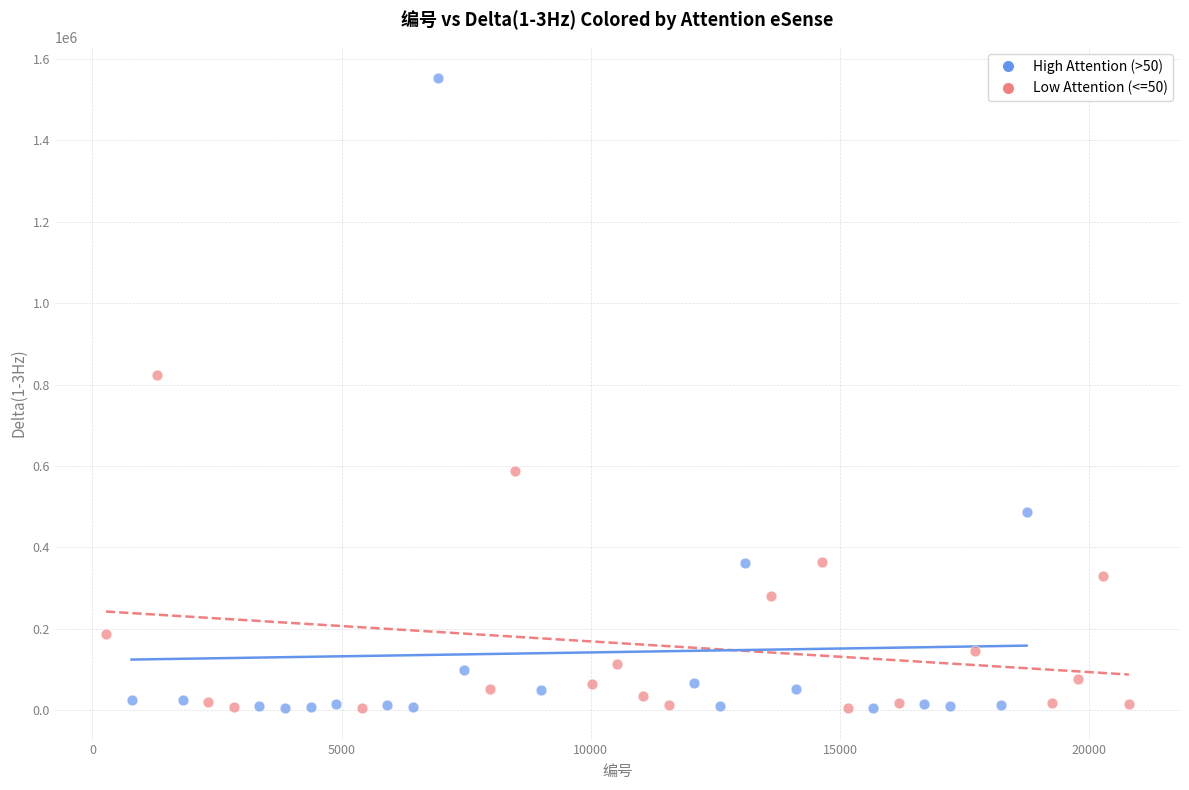

What are all the series names shown in the legend?

High Attention (>50), Low Attention (<=50)